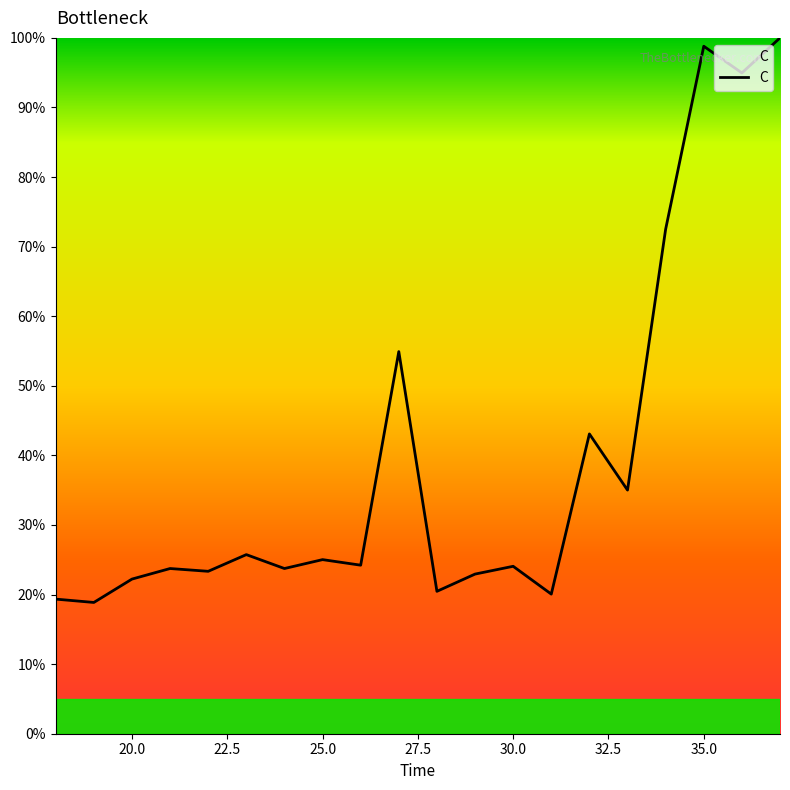

What is the difference between the maximum and minimum values?

81.1